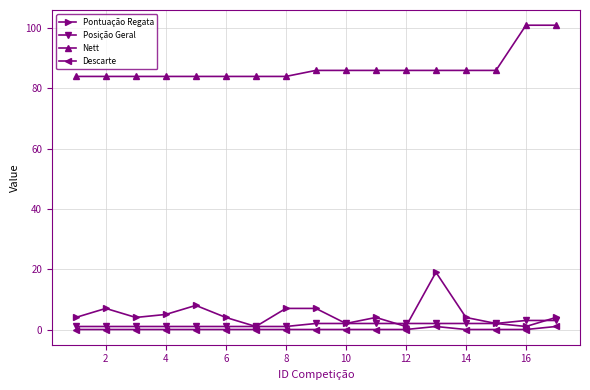

How many lines are shown in the chart?

4